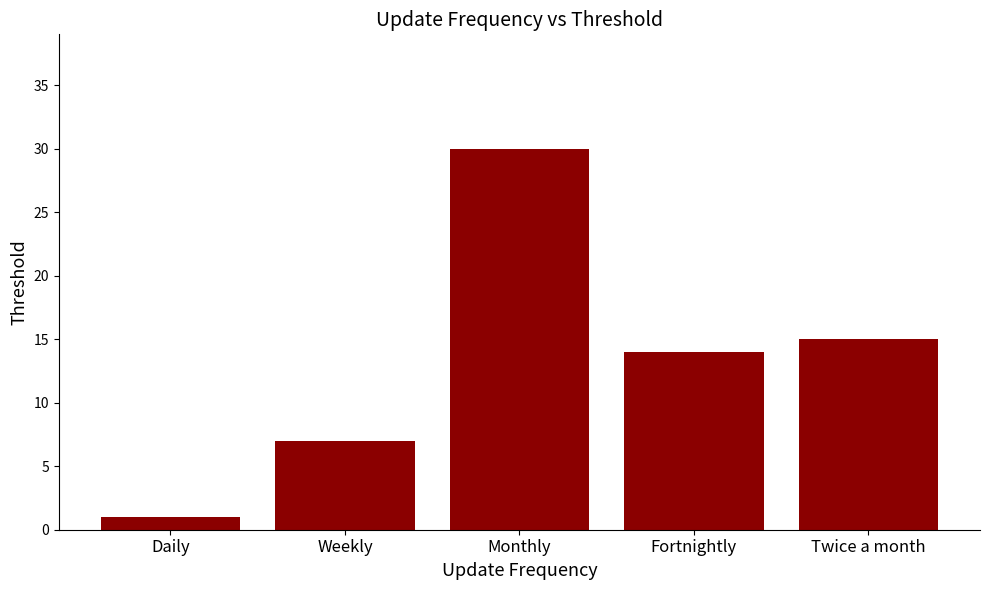

Reading right to left, list all the values displayed in this chart.

Twice a month=15	Fortnightly=14	Monthly=30	Weekly=7	Daily=1